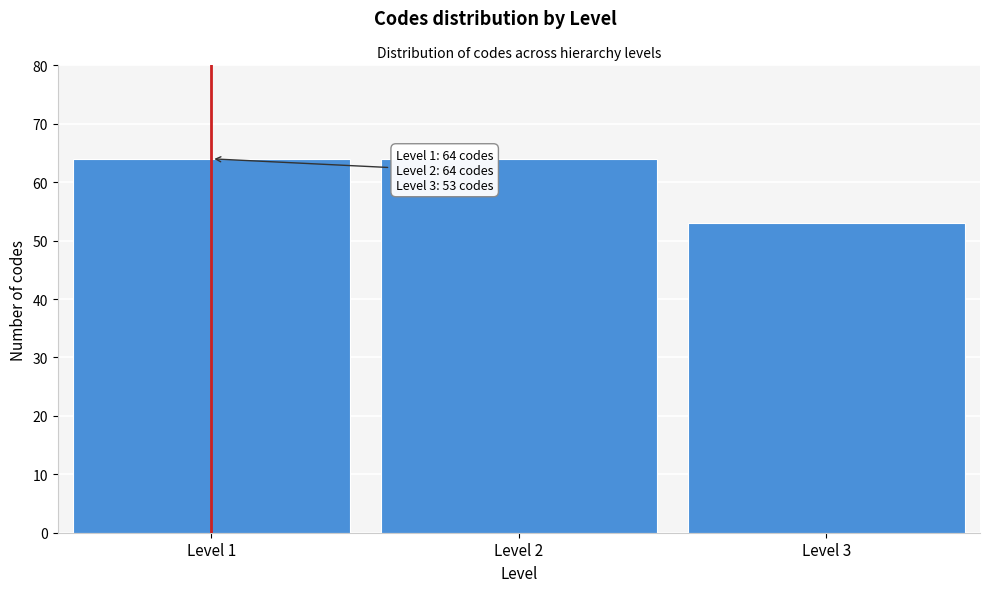

Reading left to right, list all the values displayed in this chart.

64	64	53